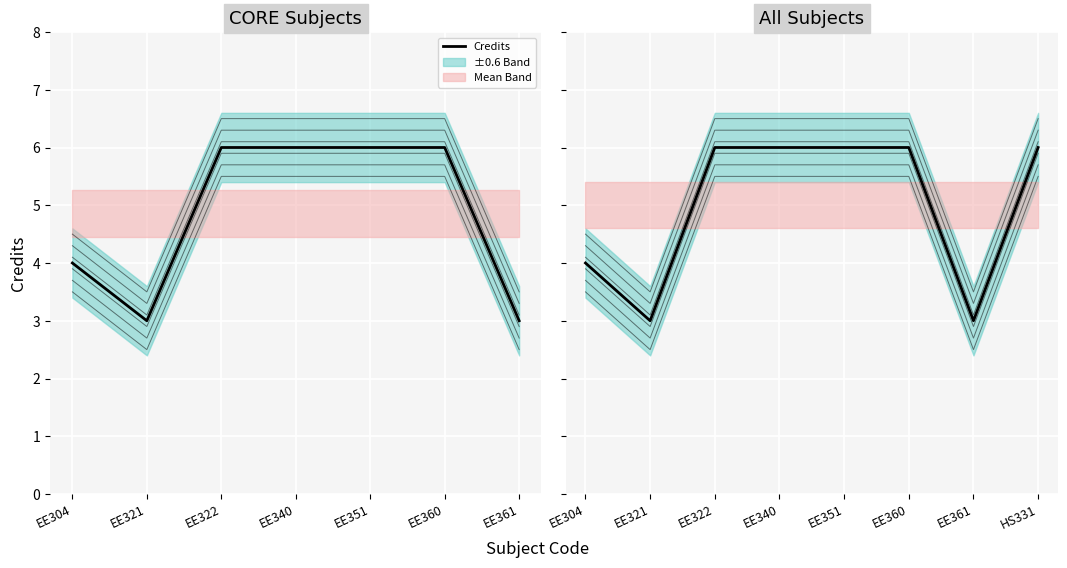

What is the label of the 3rd point from the right?

EE360